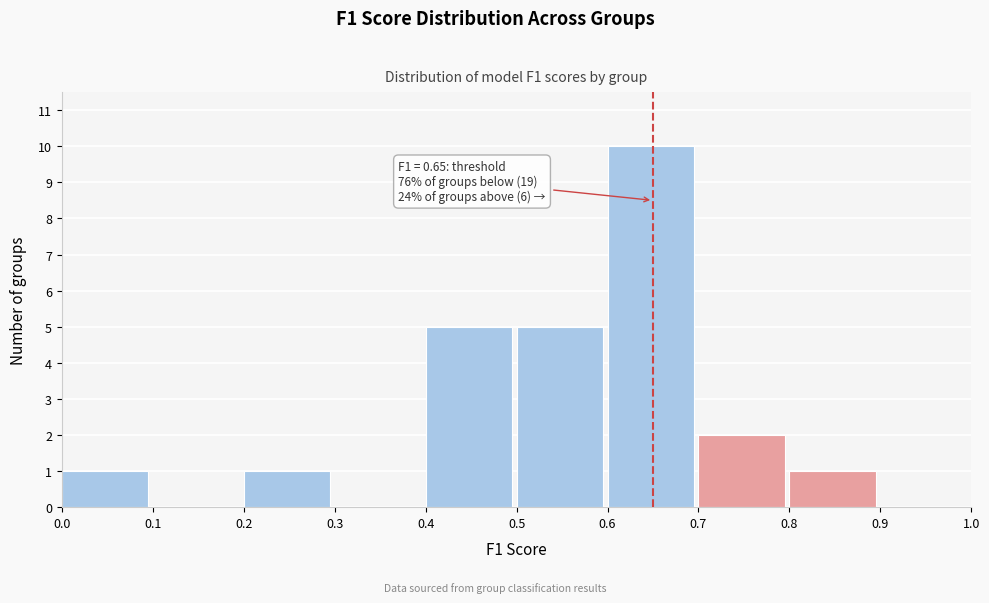

Over which range of the x-axis is the bar tallest?

0.6 to 0.7